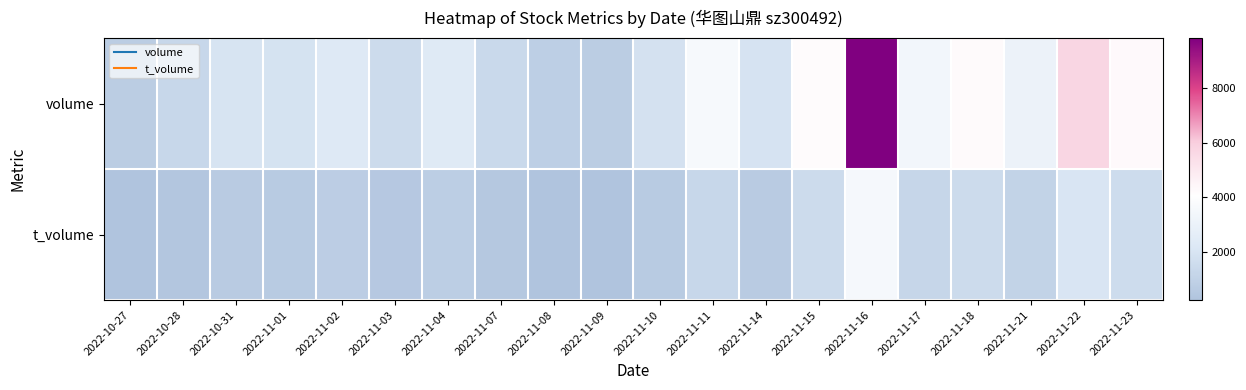

Which series has the largest range (max minus min)?

volume